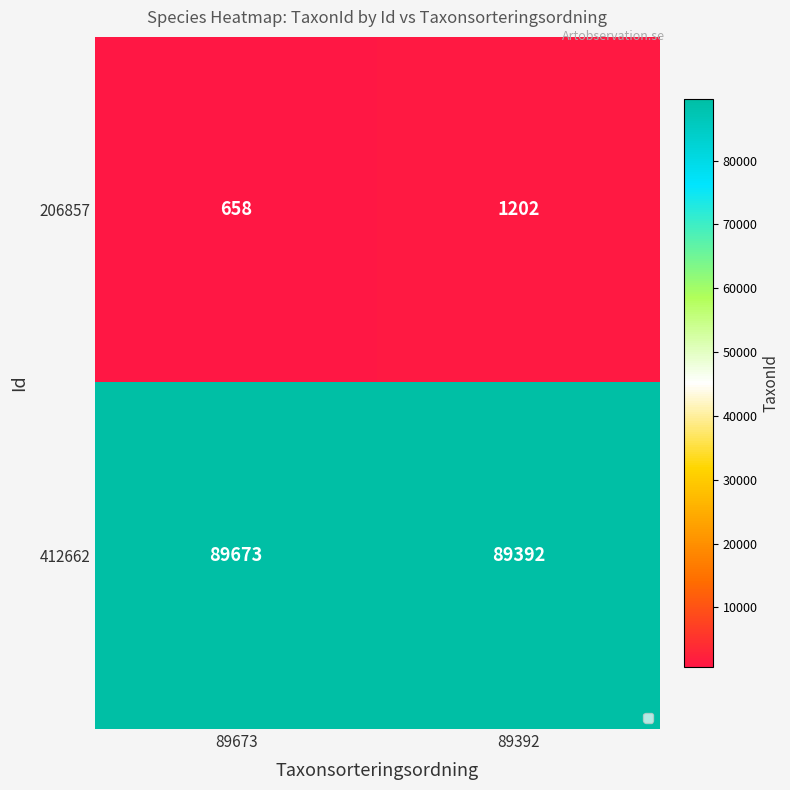

What is the total value across all series at 89673?

90331